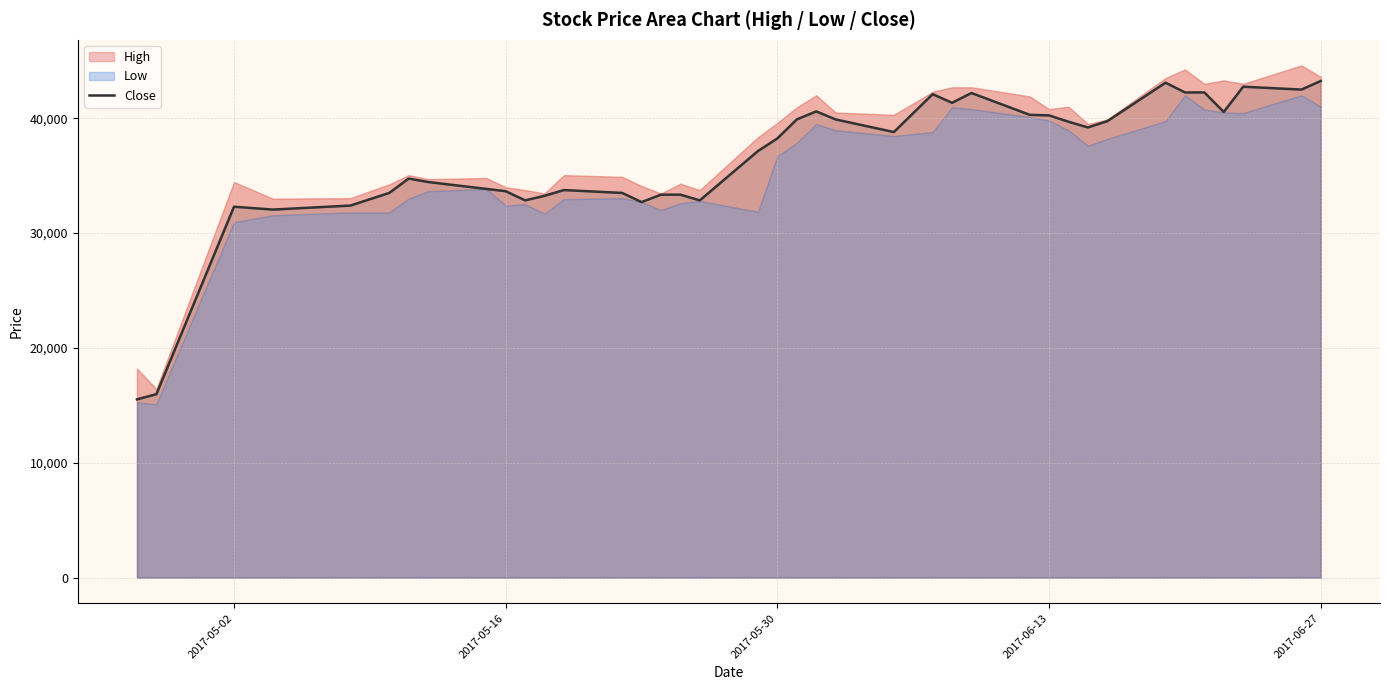

What is the lowest value of the Close series?

15525